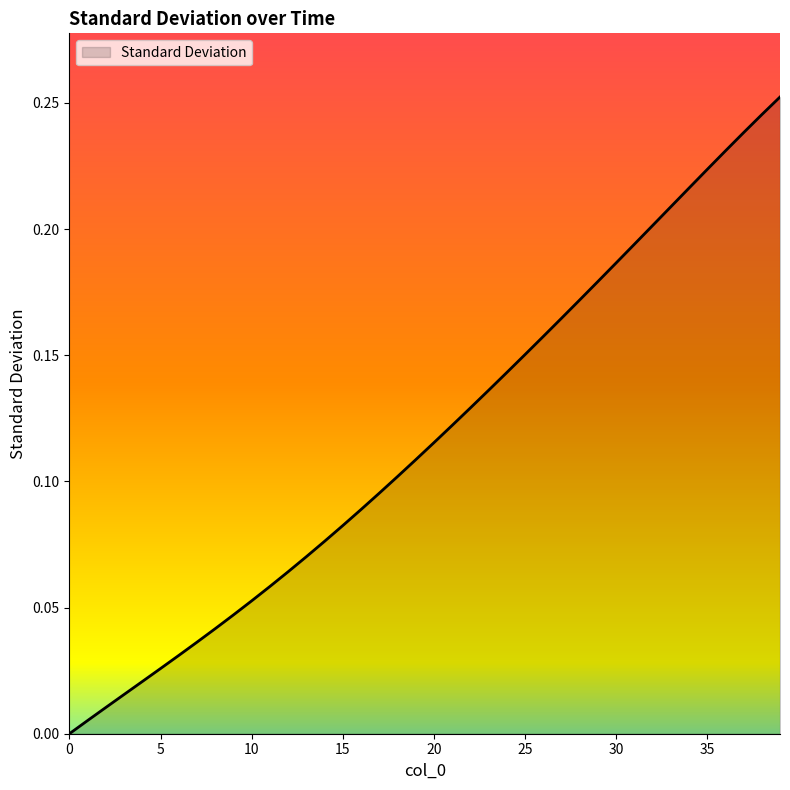

What is the difference between the maximum and minimum values?

0.3